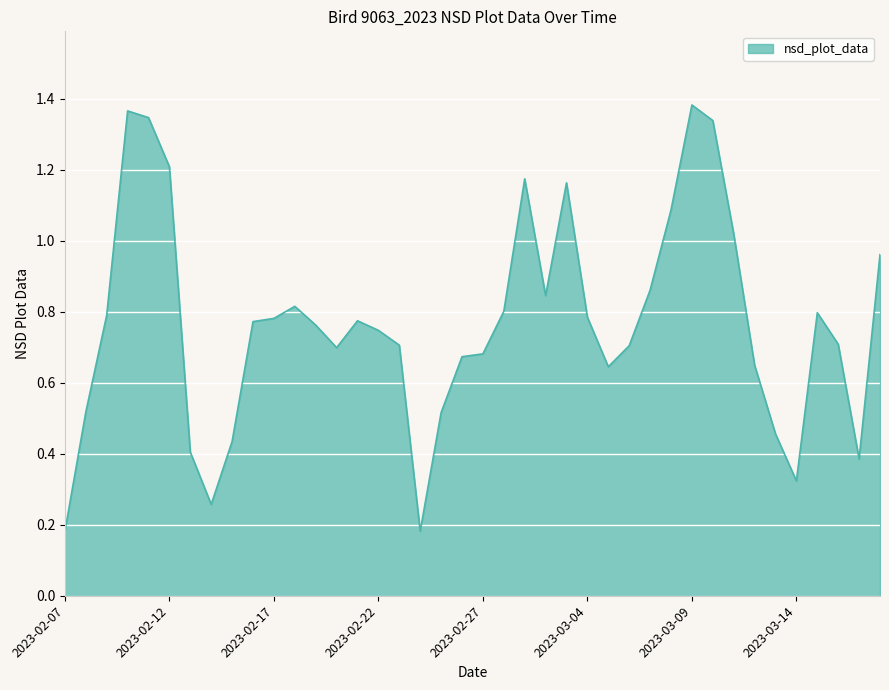

What is the value of the 16th point from the left?

0.7